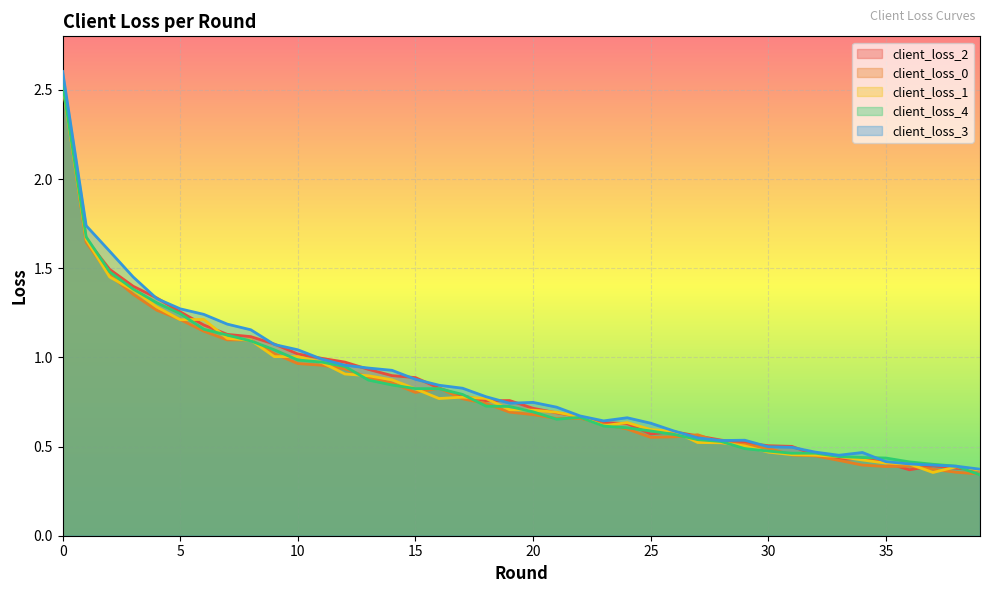

How many distinct data groups are displayed?

5